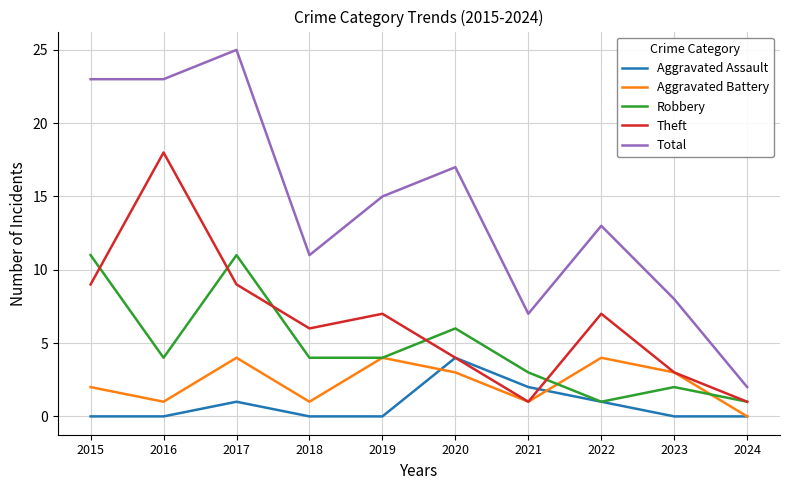

How many lines are shown in the chart?

5